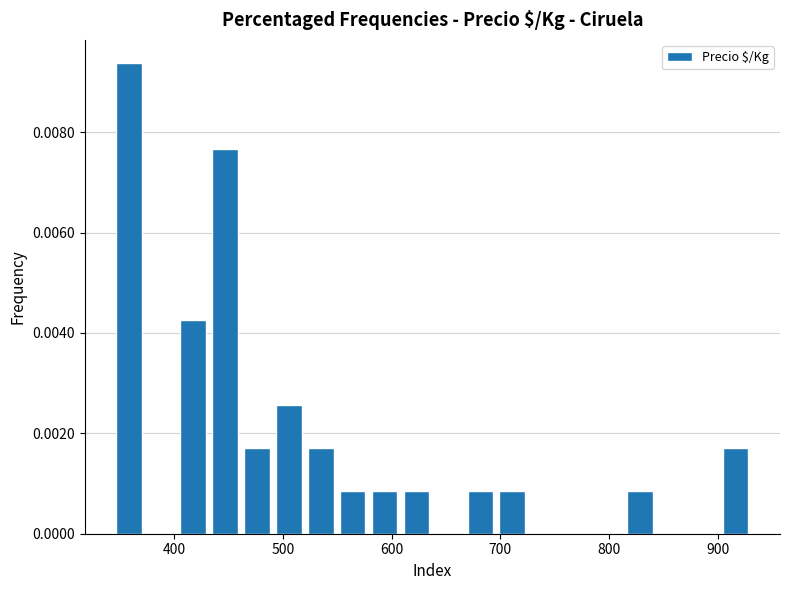

Around what value on the x-axis is the tallest bar? Give the approximate position of its centre, as read against the axis.

360